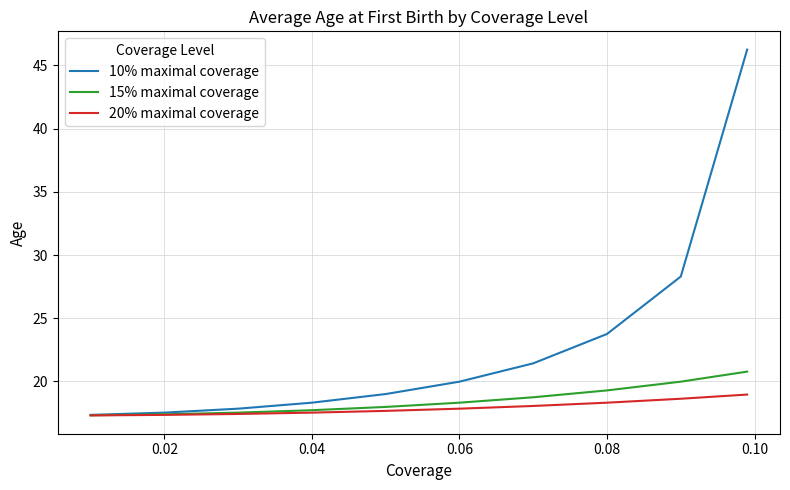

Which series has the largest total across all categories?

10% maximal coverage